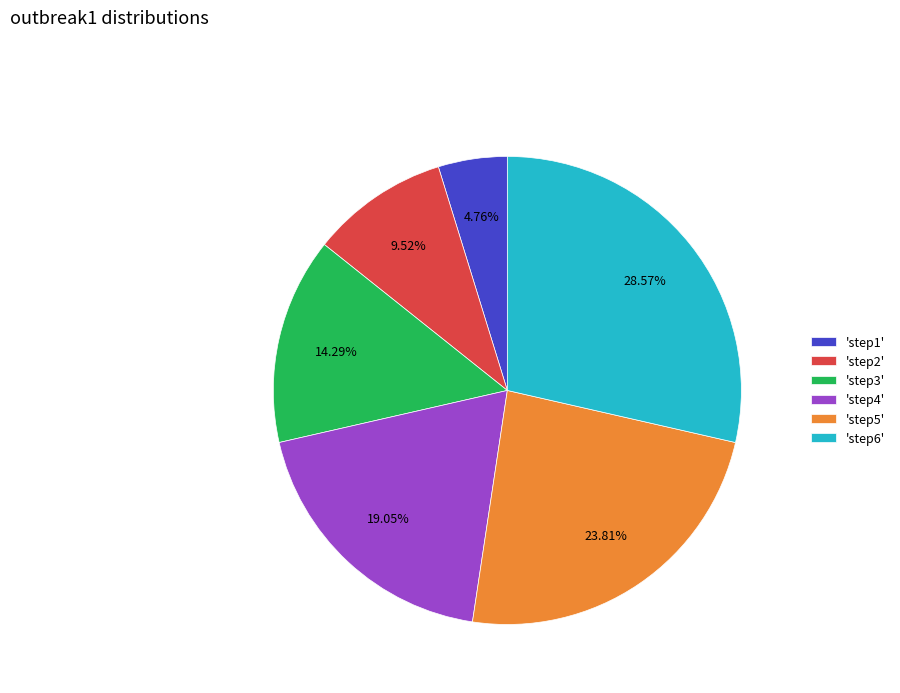

Rank the categories by value from lowest to highest.

'step1', 'step2', 'step3', 'step4', 'step5', 'step6'